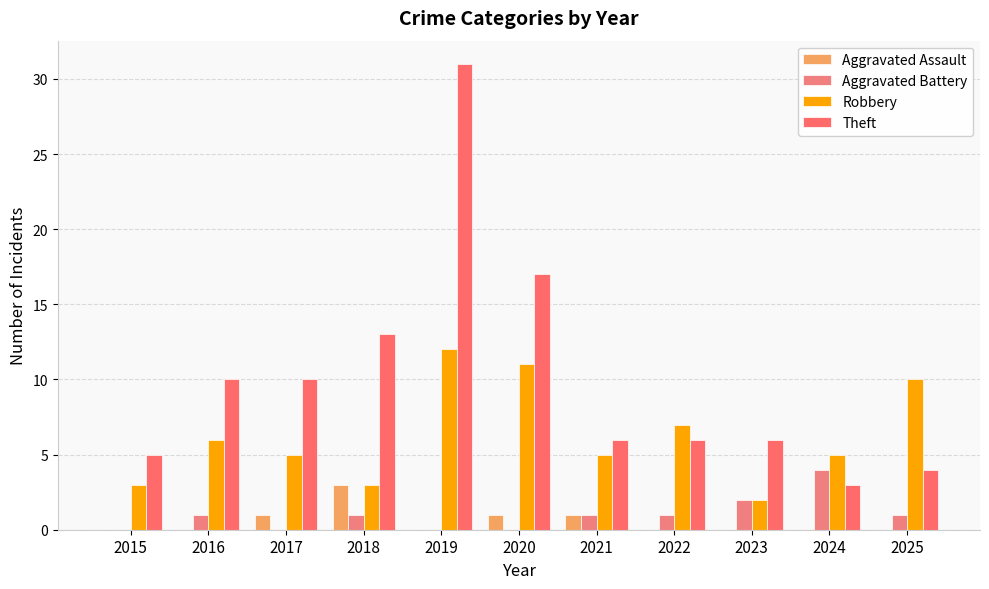

The value of Aggravated Battery at 2020 is -3. True or false?

False